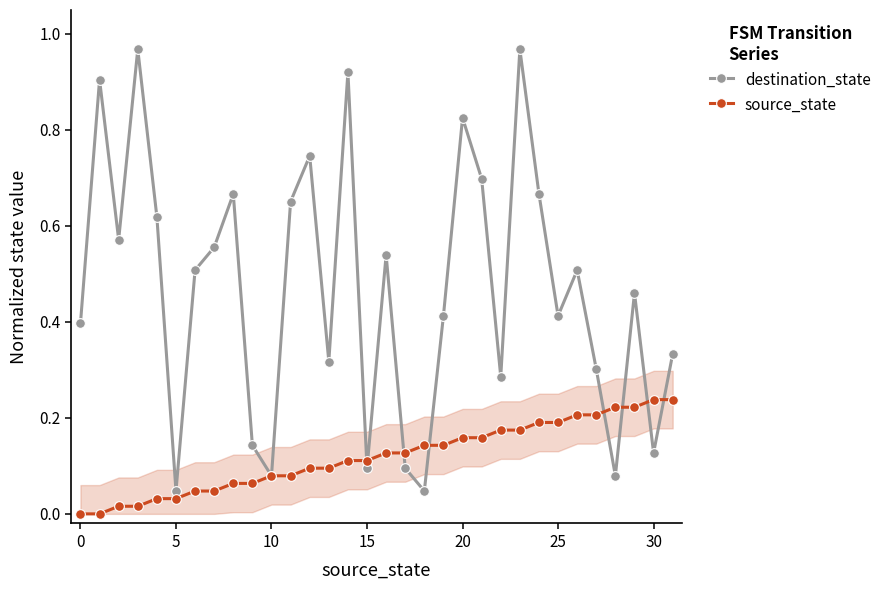

Is the value of destination_state at 18 greater than the value of source_state at 17?

No